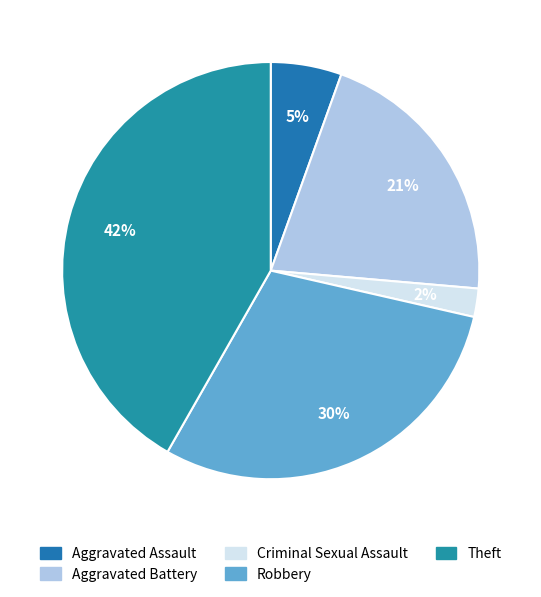

Which has a higher value, Aggravated Battery or Robbery?

Robbery